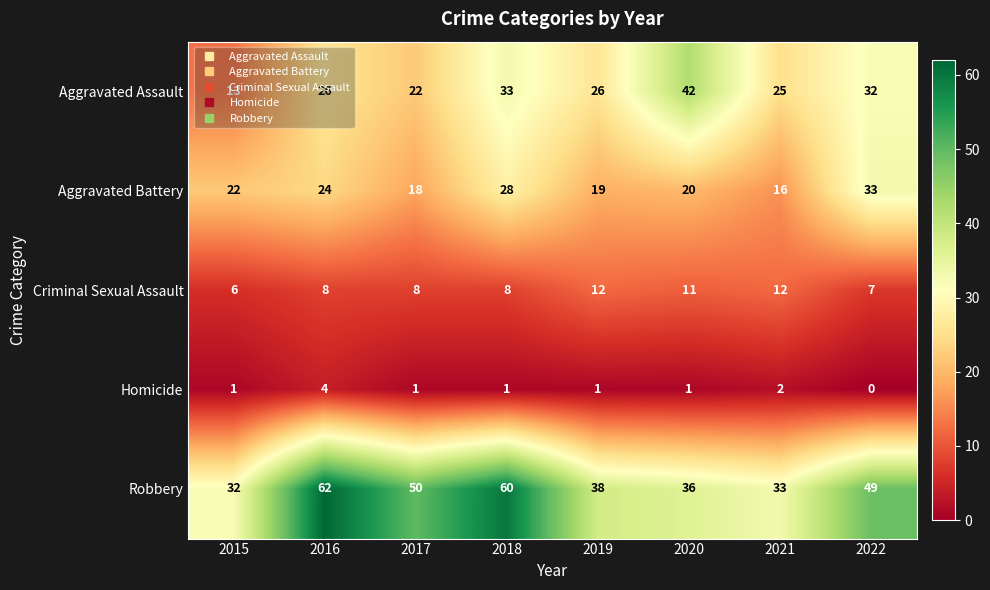

Between 2016 and 2022, which series saw the biggest shift?

Robbery